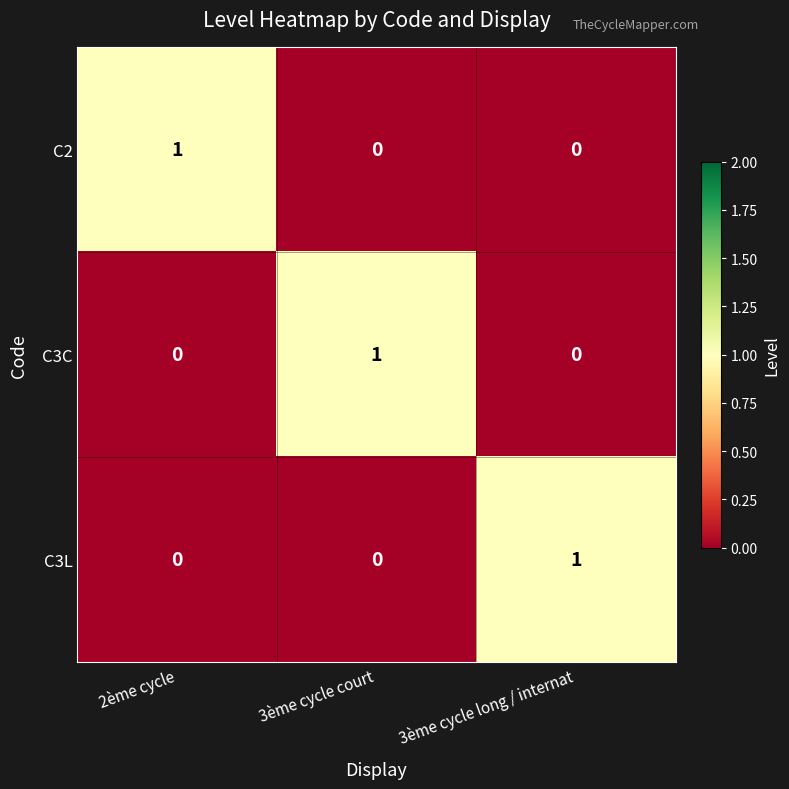

What is the total value across all series at 3ème cycle long / internat?

1